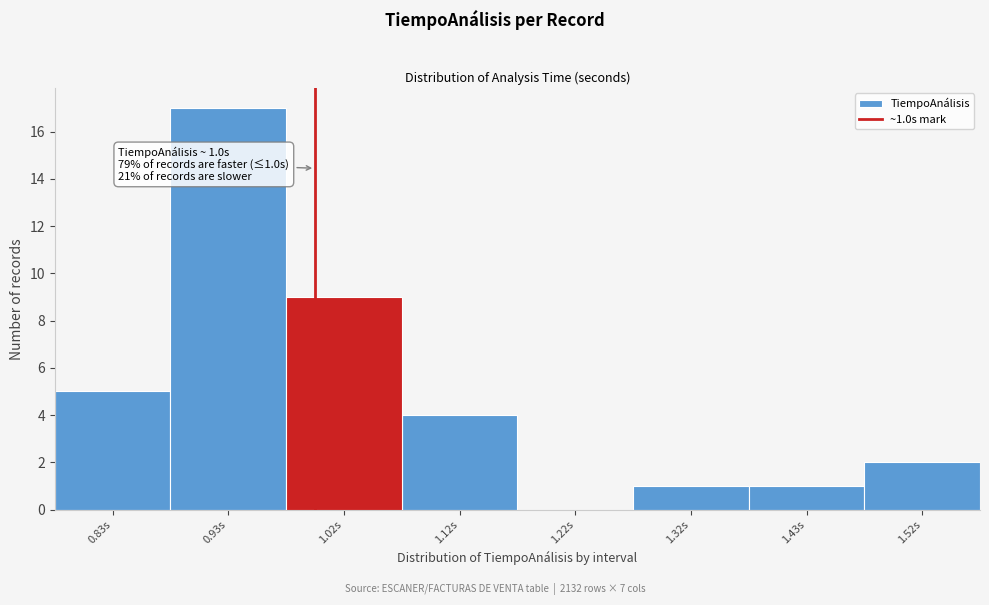

Which range on the x-axis has the tallest bar?

0.875 to 0.975